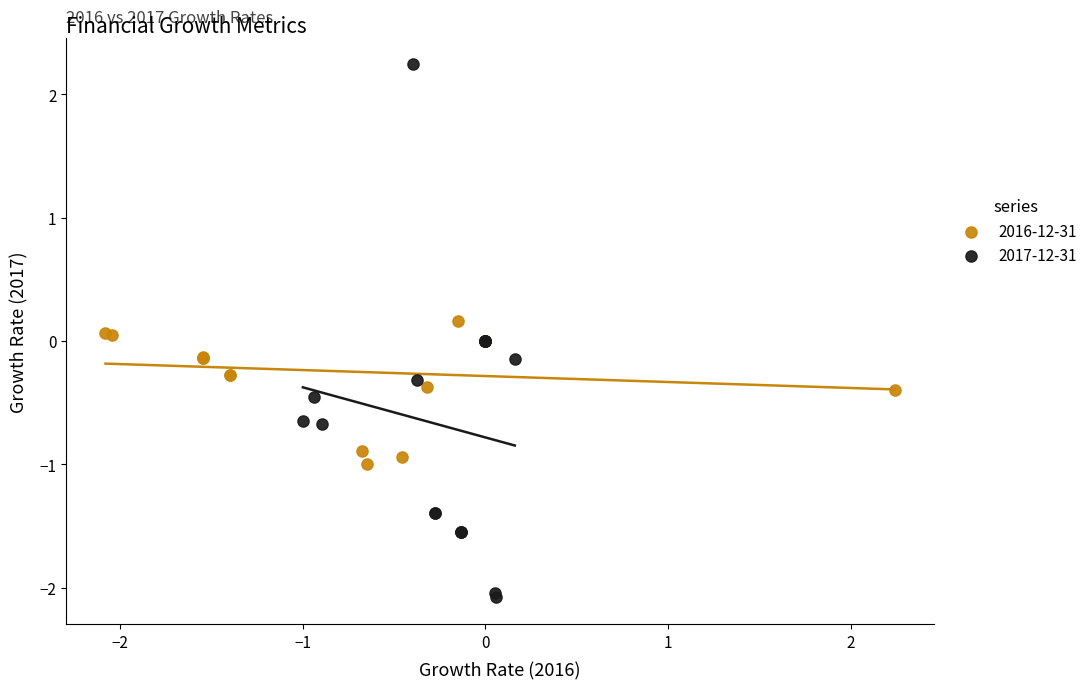

What are all the series names shown in the legend?

2016-12-31, 2017-12-31